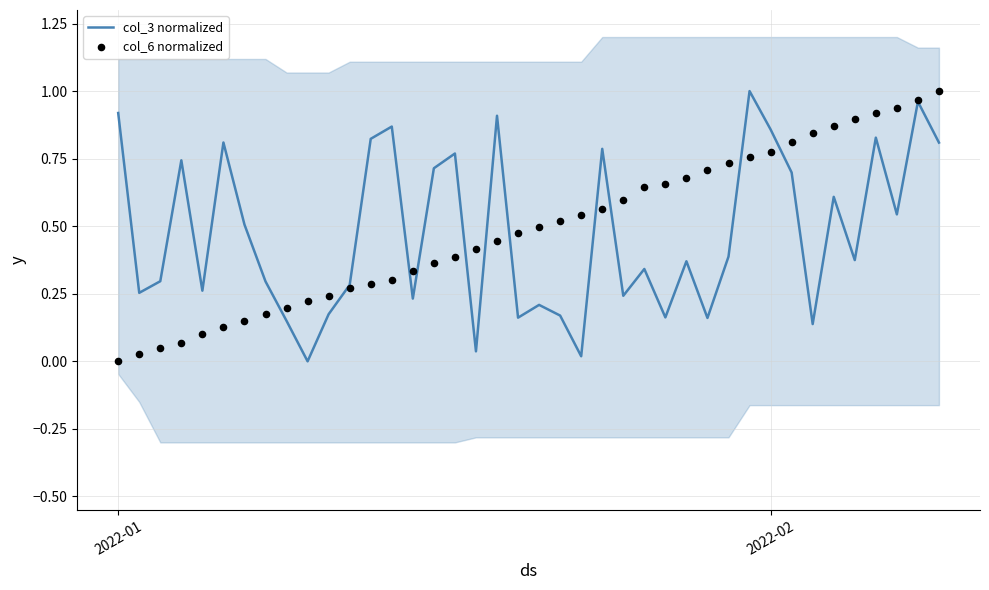

Which series reaches the maximum Y coordinate?

col_3 normalized